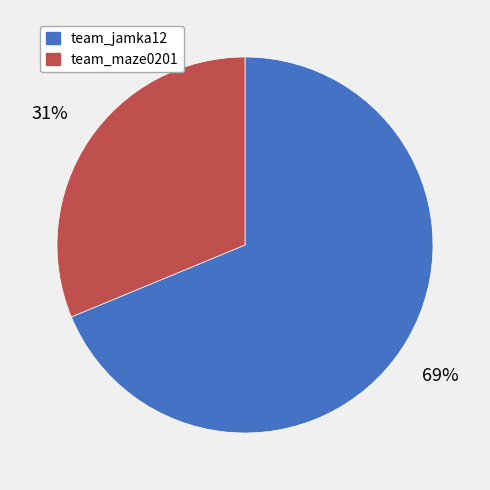

Which has a higher value, team_jamka12 or team_maze0201?

team_jamka12